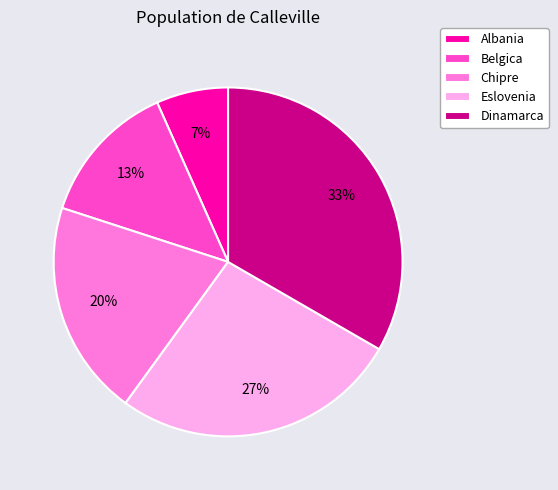

Is there any slice that represents more than half of the pie?

No